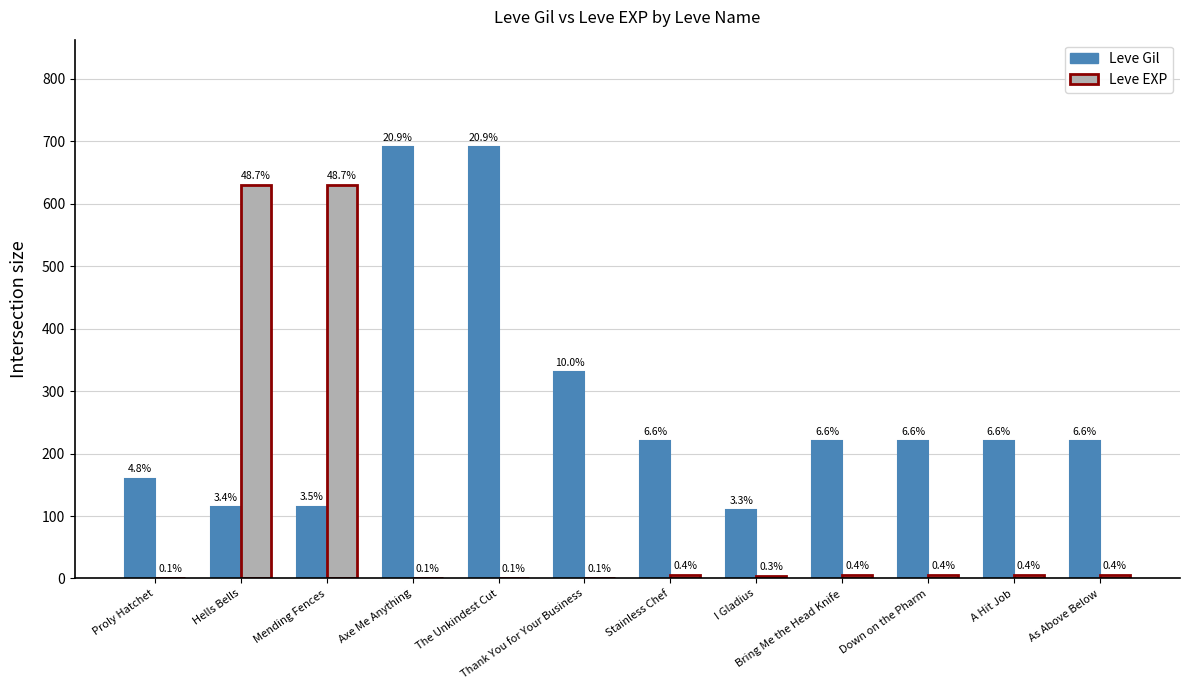

How many groups of bars are there?

12